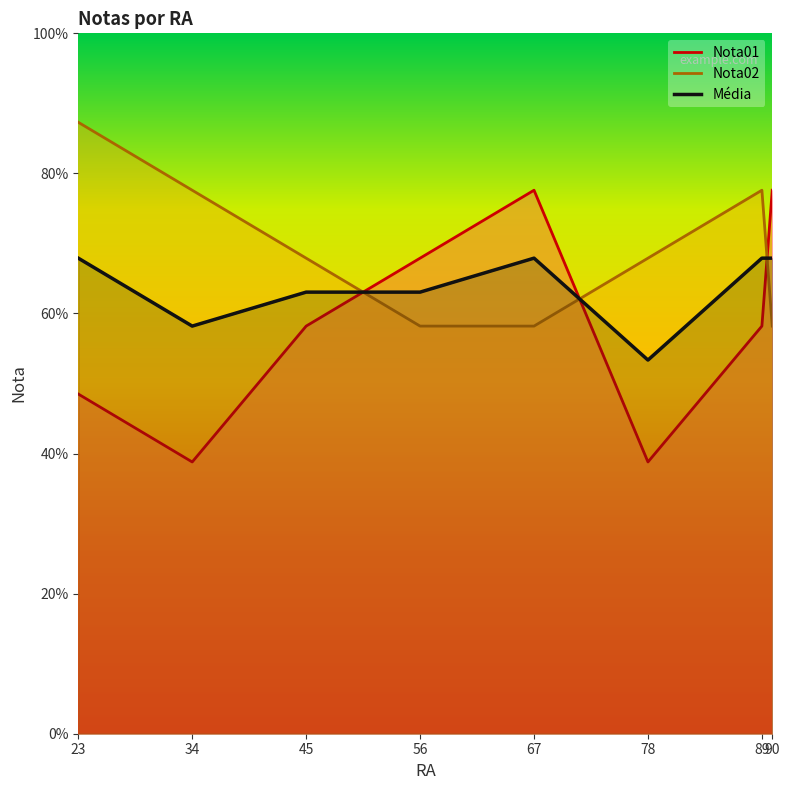

How many intersections are there between Média and Nota02?

3